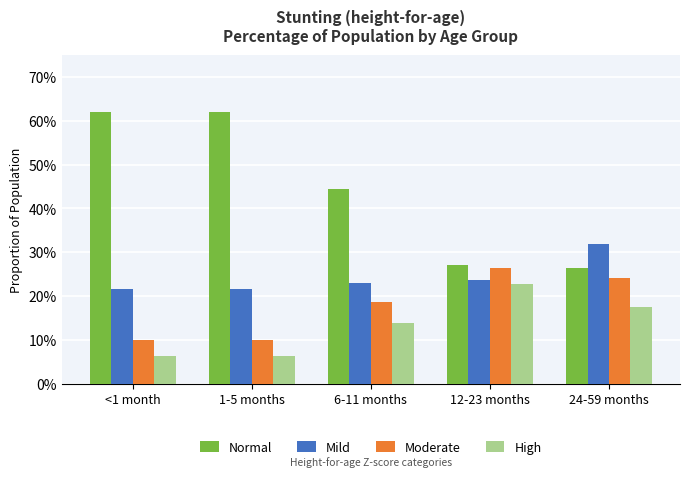

What is the difference between the second highest and minimum values in the Normal series?

0.4